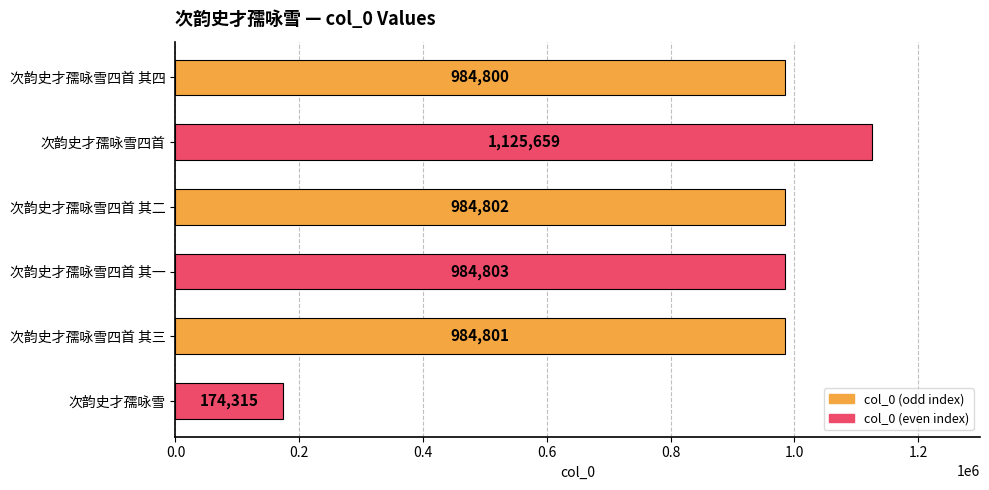

Reading top to bottom, transcribe all the data shown in this chart.

984800	1125659	984802	984803	984801	174315